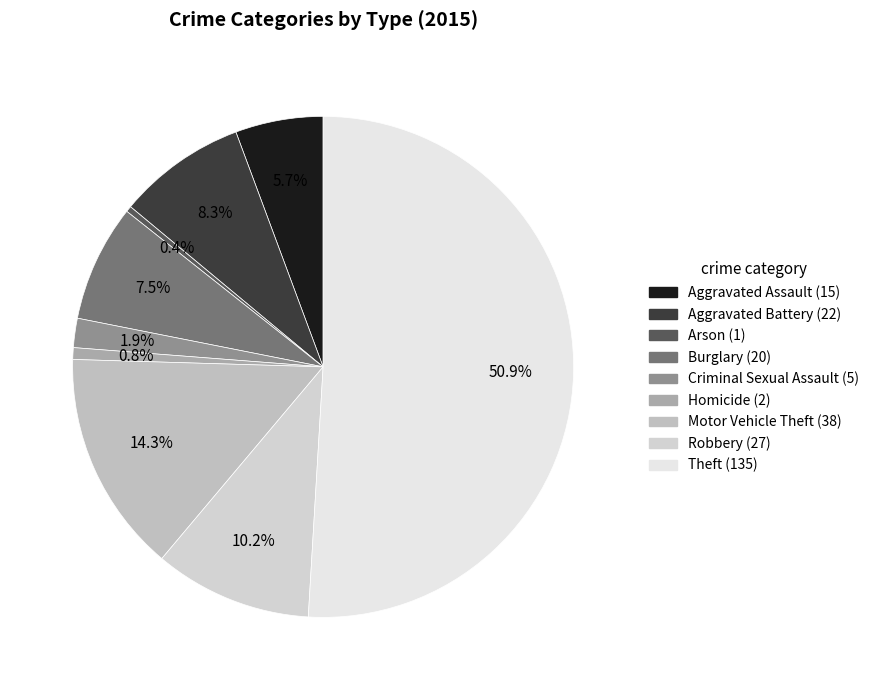

To the nearest percent, what is the combined percentage of Arson and Criminal Sexual Assault?

2%